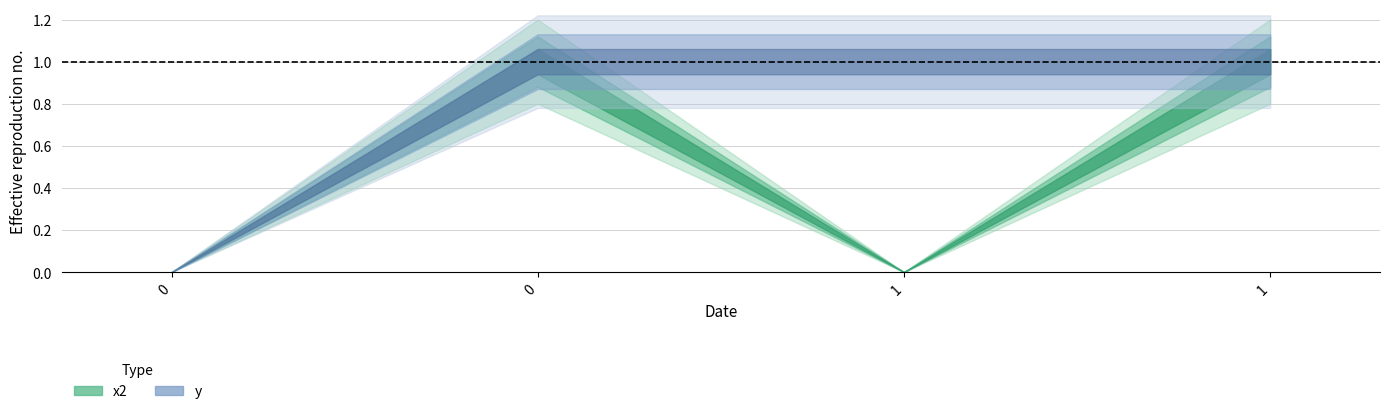

Reading left to right, transcribe all the data shown in this chart.

x2: 0=0	0=1	1=0	1=1
y: 0=0	0=1	1=1	1=1